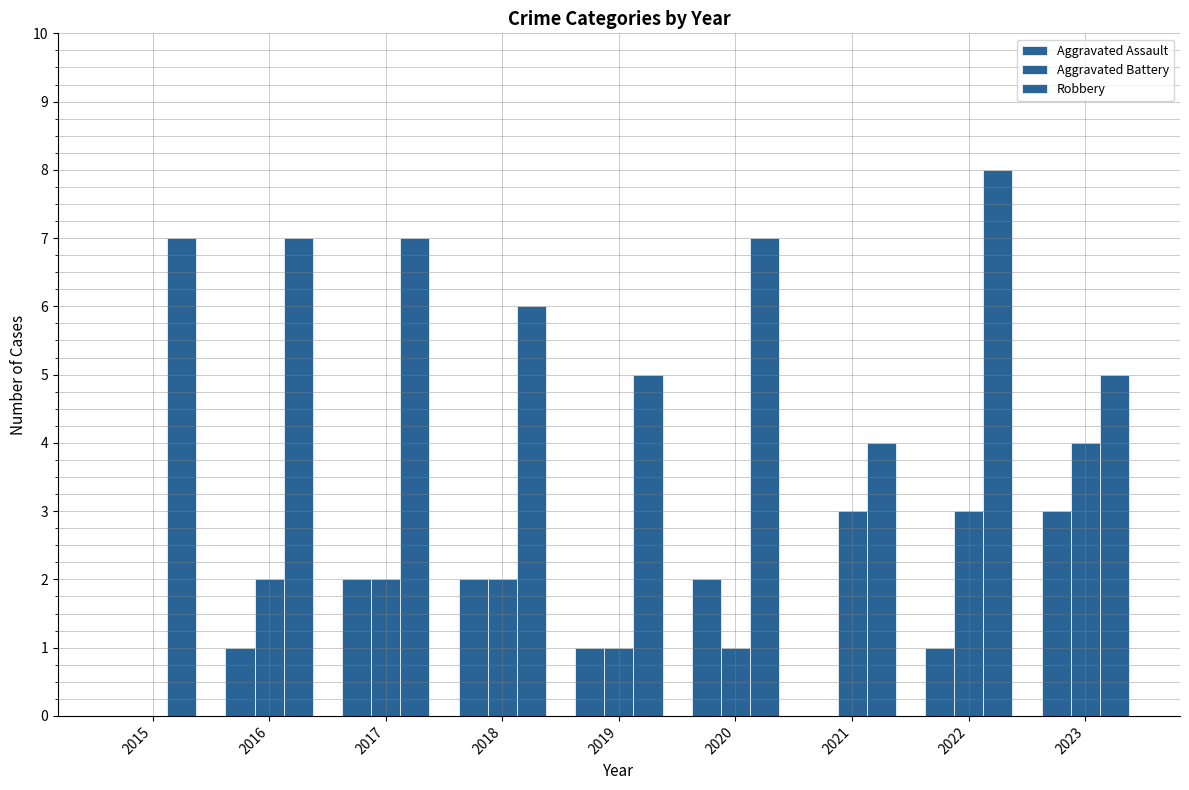

Reading left to right, what are all the values shown in this chart?

Aggravated Assault: 2015=0	2016=1	2017=2	2018=2	2019=1	2020=2	2021=0	2022=1	2023=3
Aggravated Battery: 2015=0	2016=2	2017=2	2018=2	2019=1	2020=1	2021=3	2022=3	2023=4
Robbery: 2015=7	2016=7	2017=7	2018=6	2019=5	2020=7	2021=4	2022=8	2023=5